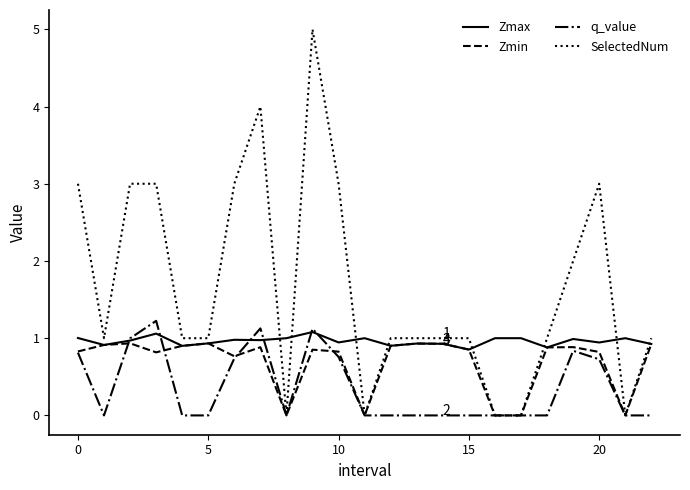

True or false: Zmax and SelectedNum intersect in this chart.

True